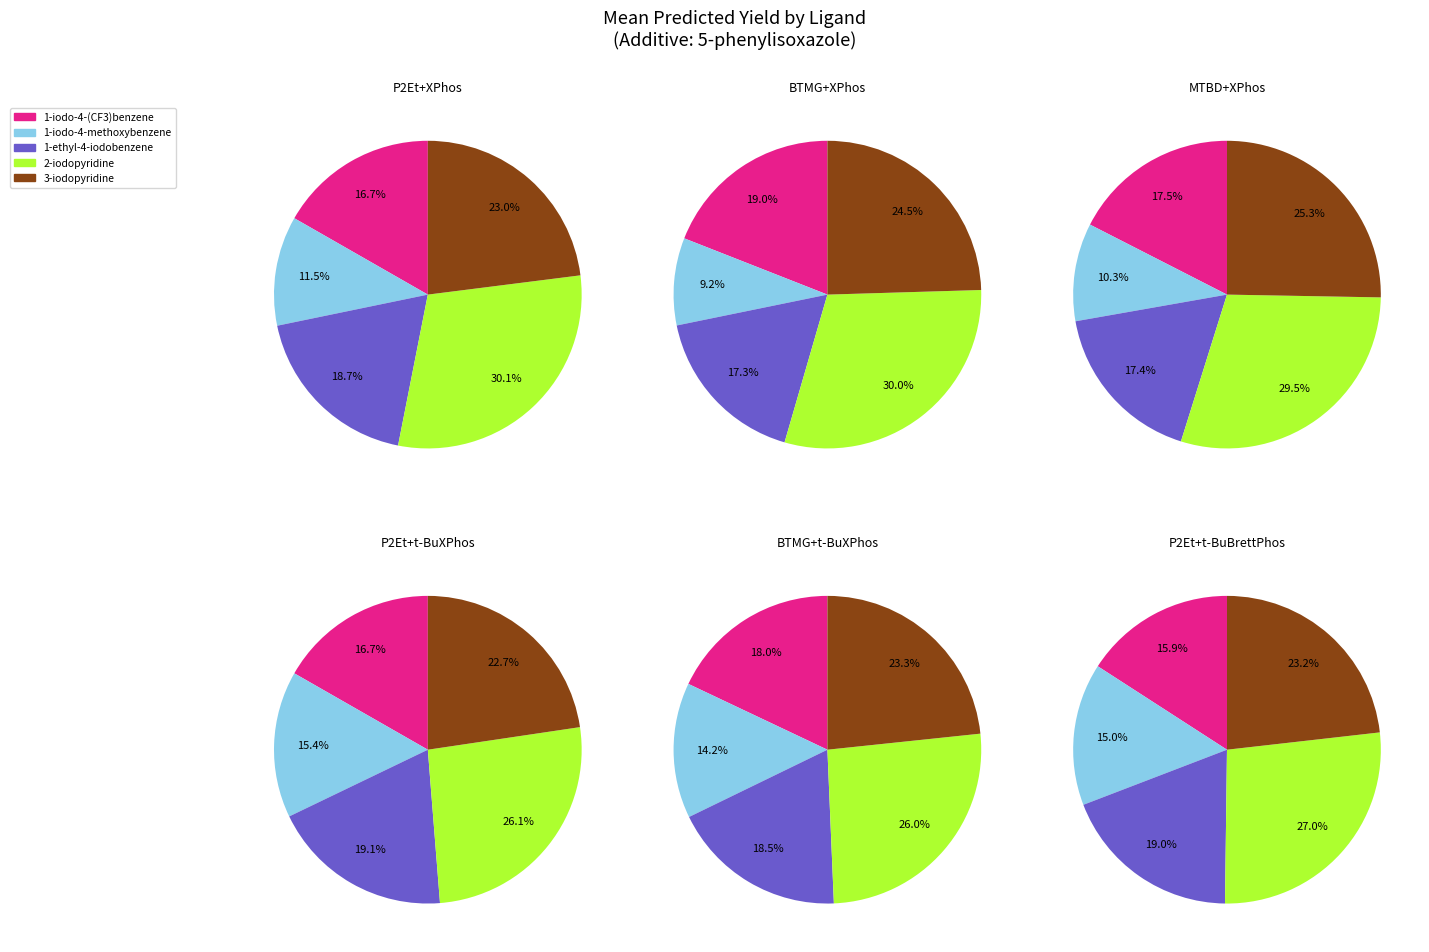

Does any single category account for the majority?

No